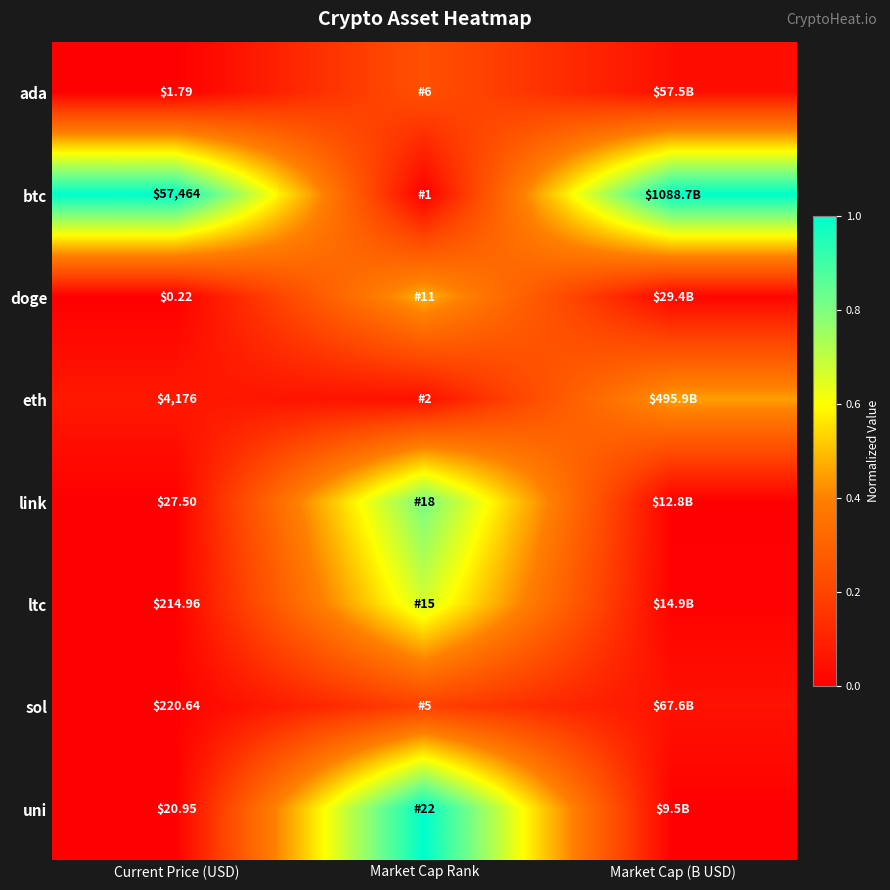

At Current Price (USD), list the series in order from smallest to largest.

doge, ada, uni, link, ltc, sol, eth, btc